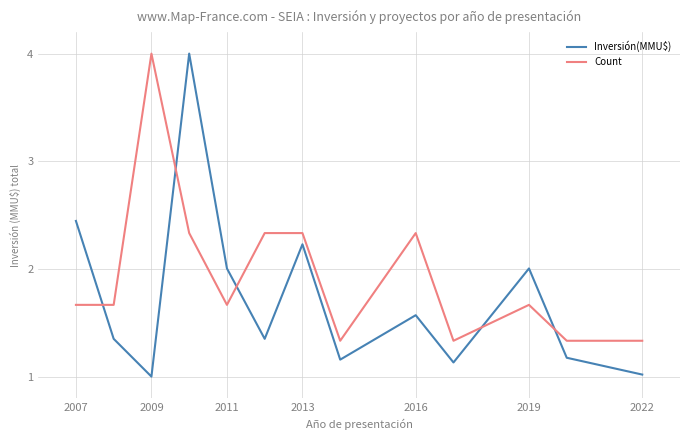

Does the chart have visible grid lines?

Yes